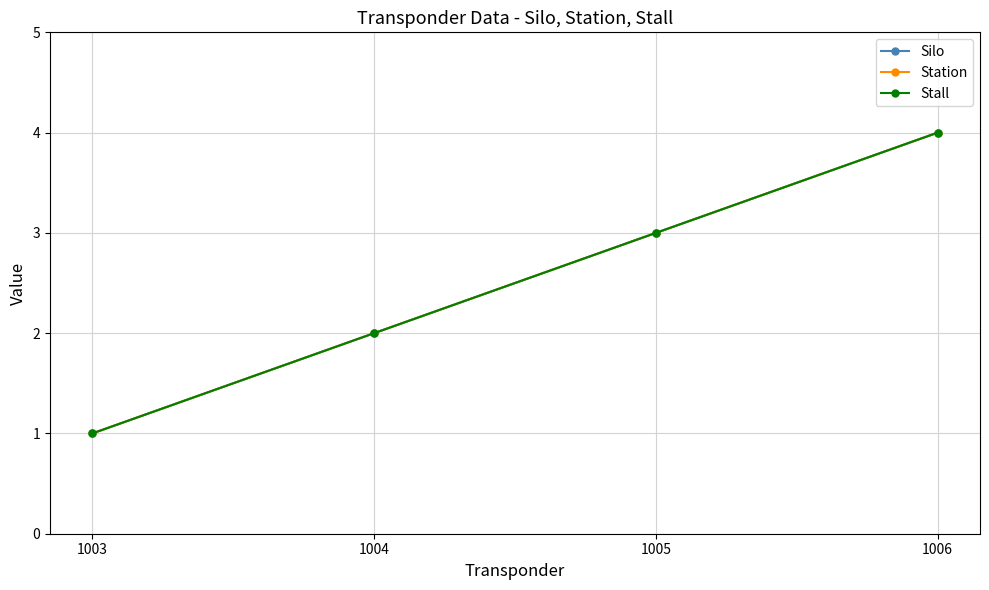

Is this an area chart (filled region under the line)?

No